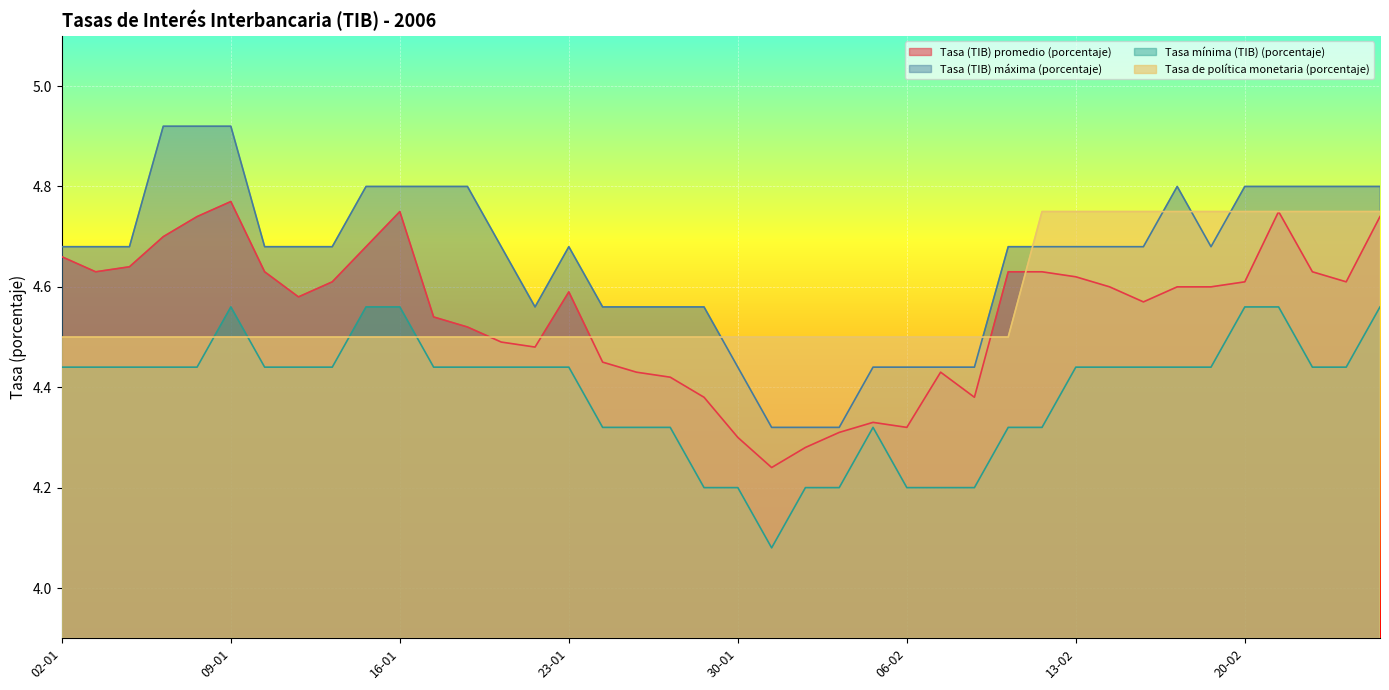

What is the average value of the Tasa mínima (TIB) (porcentaje) series?

4.4